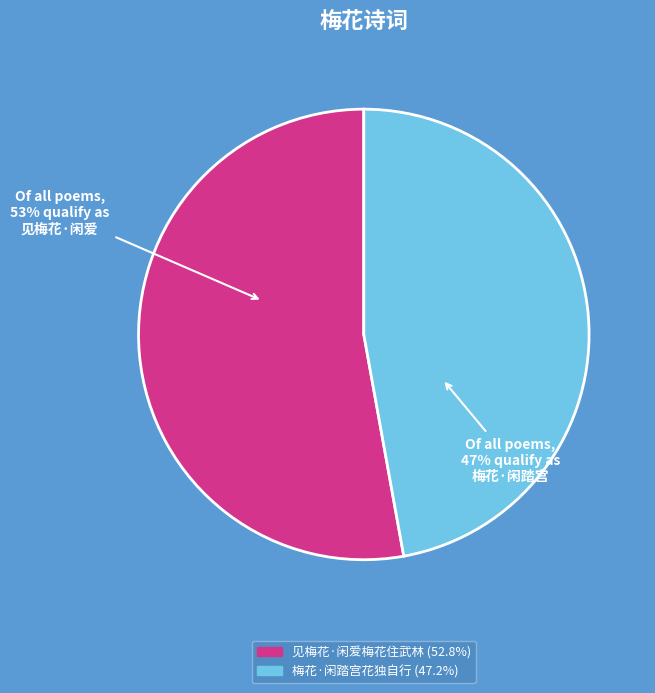

How many segments does this pie chart have?

2